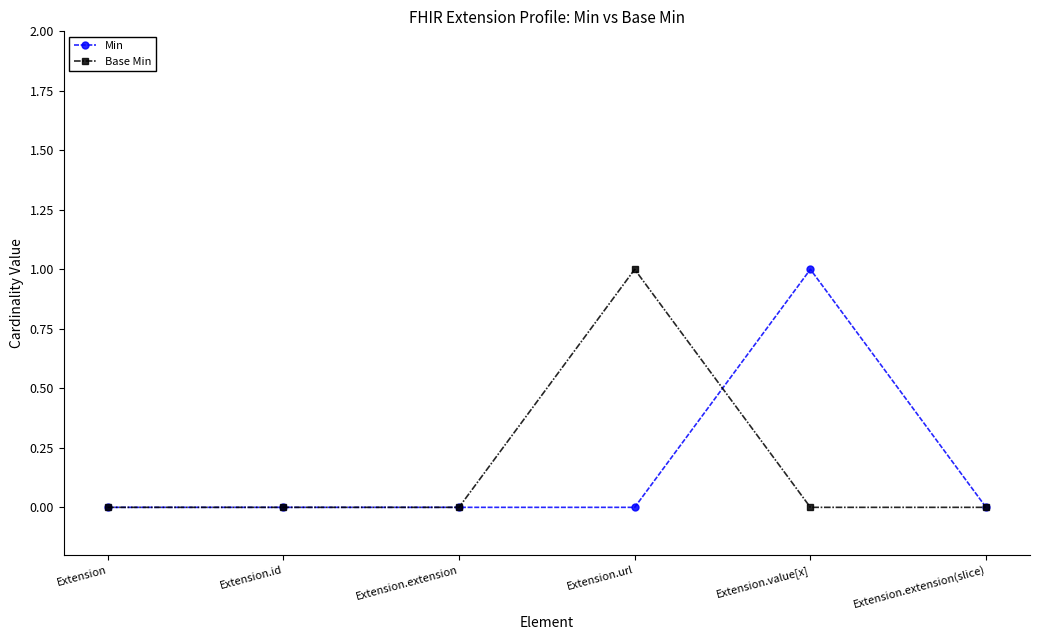

Reading left to right, transcribe all the data shown in this chart.

Min: Extension=0	Extension.id=0	Extension.extension=0	Extension.url=0	Extension.value[x]=1	Extension.extension(slice)=0
Base Min: Extension=0	Extension.id=0	Extension.extension=0	Extension.url=1	Extension.value[x]=0	Extension.extension(slice)=0